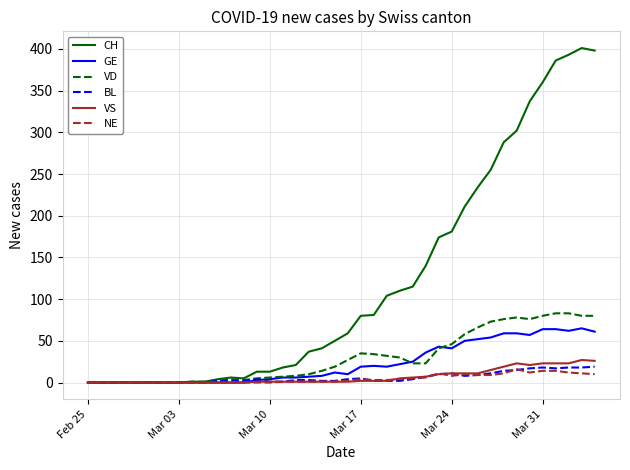

Which series has the largest total across all categories?

CH